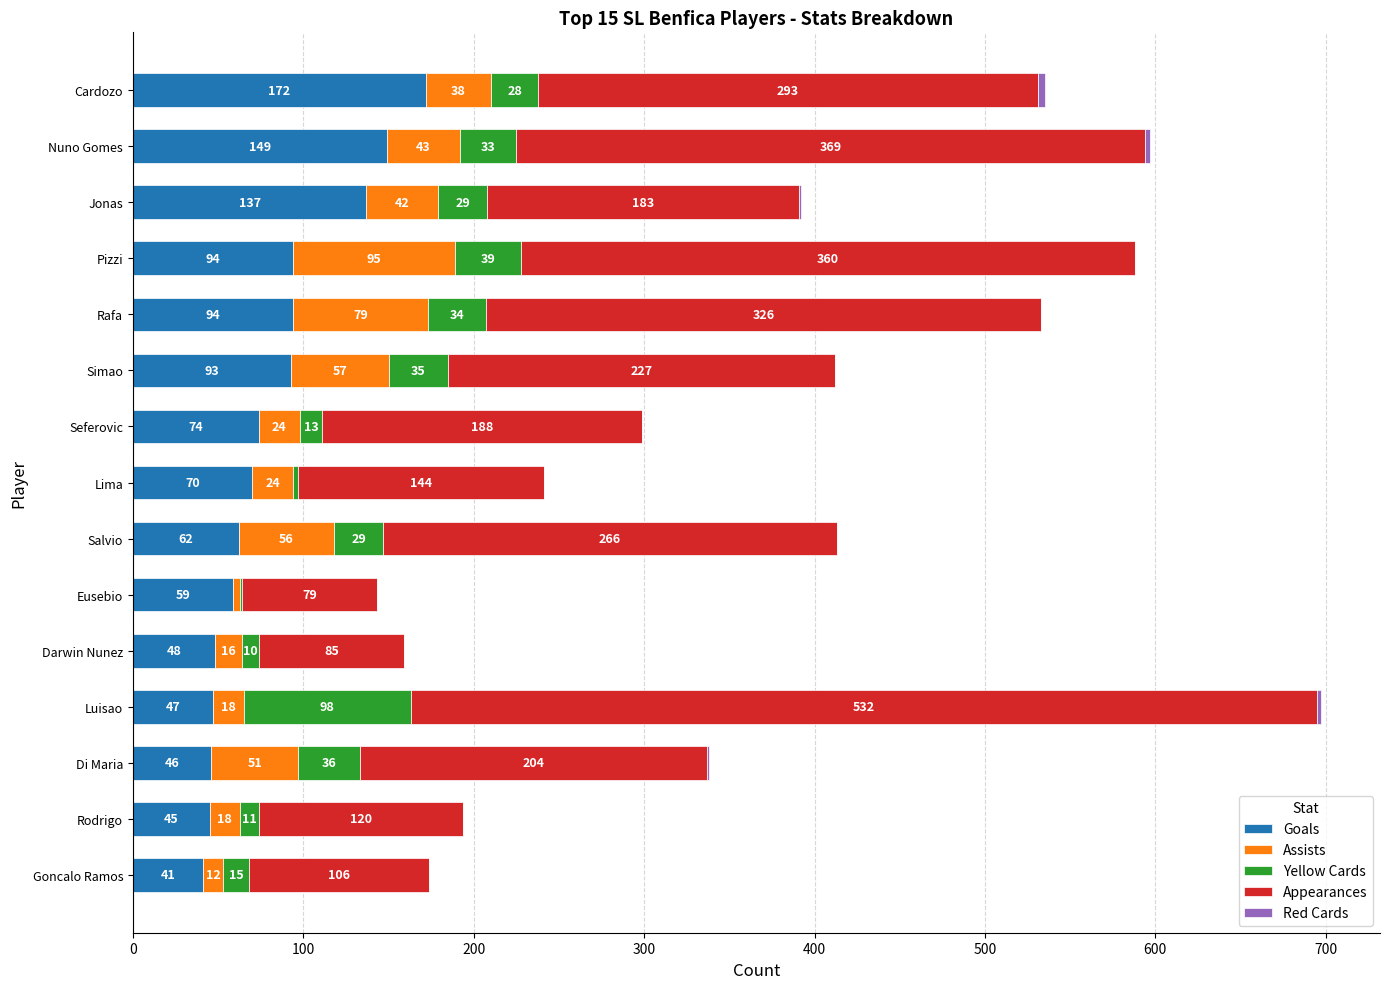

What is the highest value of the Goals series?

172